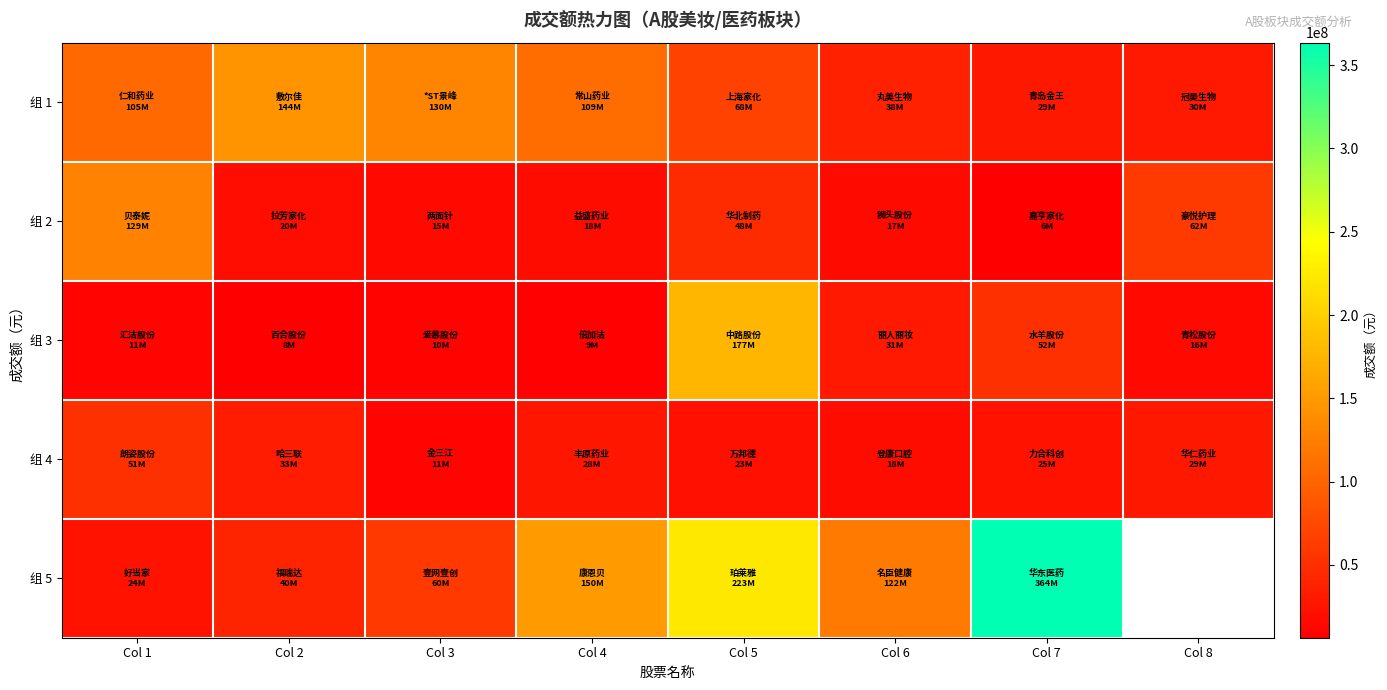

How many distinct data groups are displayed?

5